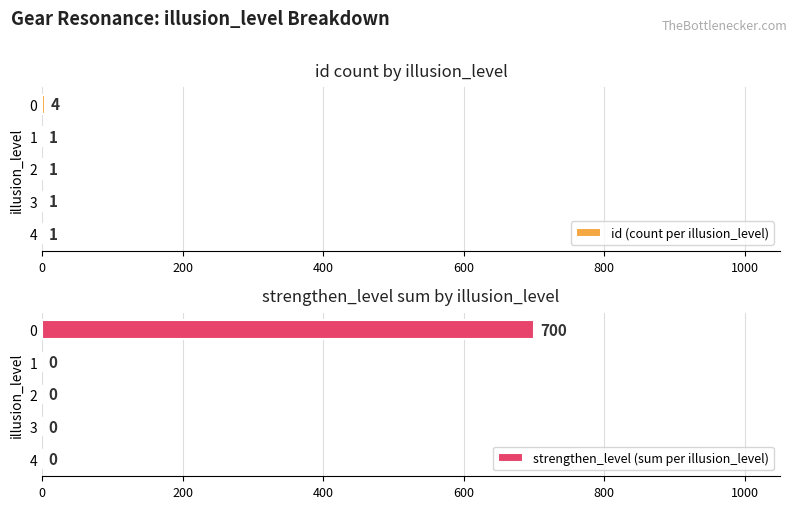

What is the sum of the id (count per illusion_level) values at 0 and 2?

5